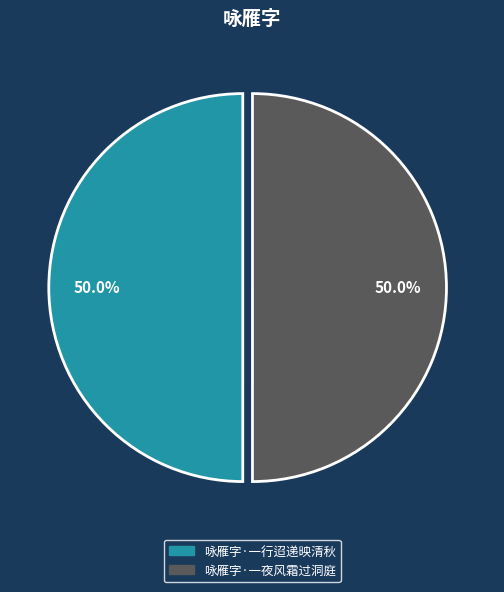

What is the ratio of the value at 咏雁字·一行迢递映清秋 to the value at 咏雁字·一夜风霜过洞庭?

1.0